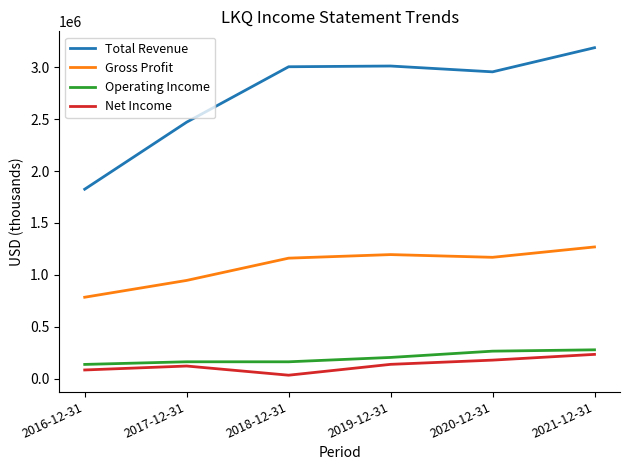

What is the difference between the maximum and minimum values in the Operating Income series?

140400